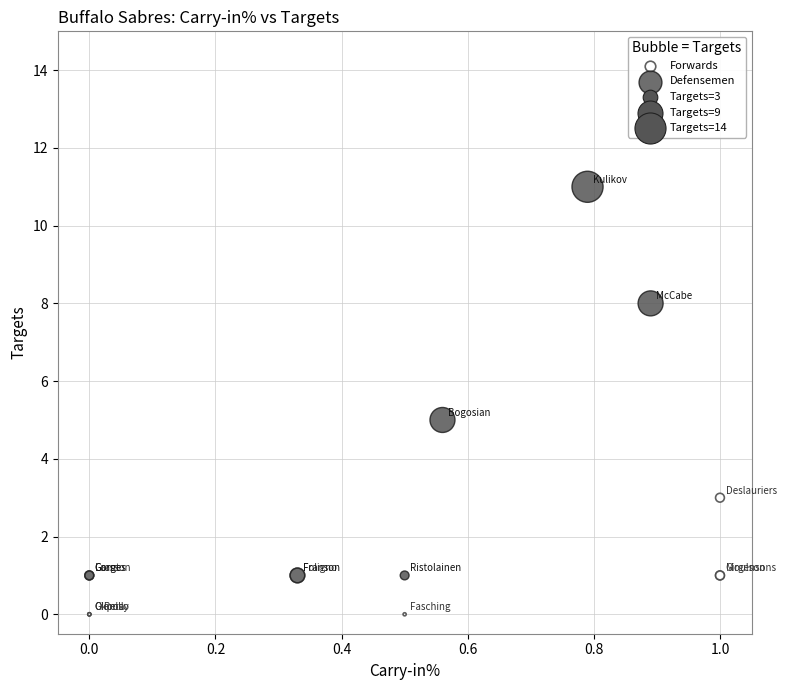

Which series reaches the maximum Y coordinate?

Defensemen